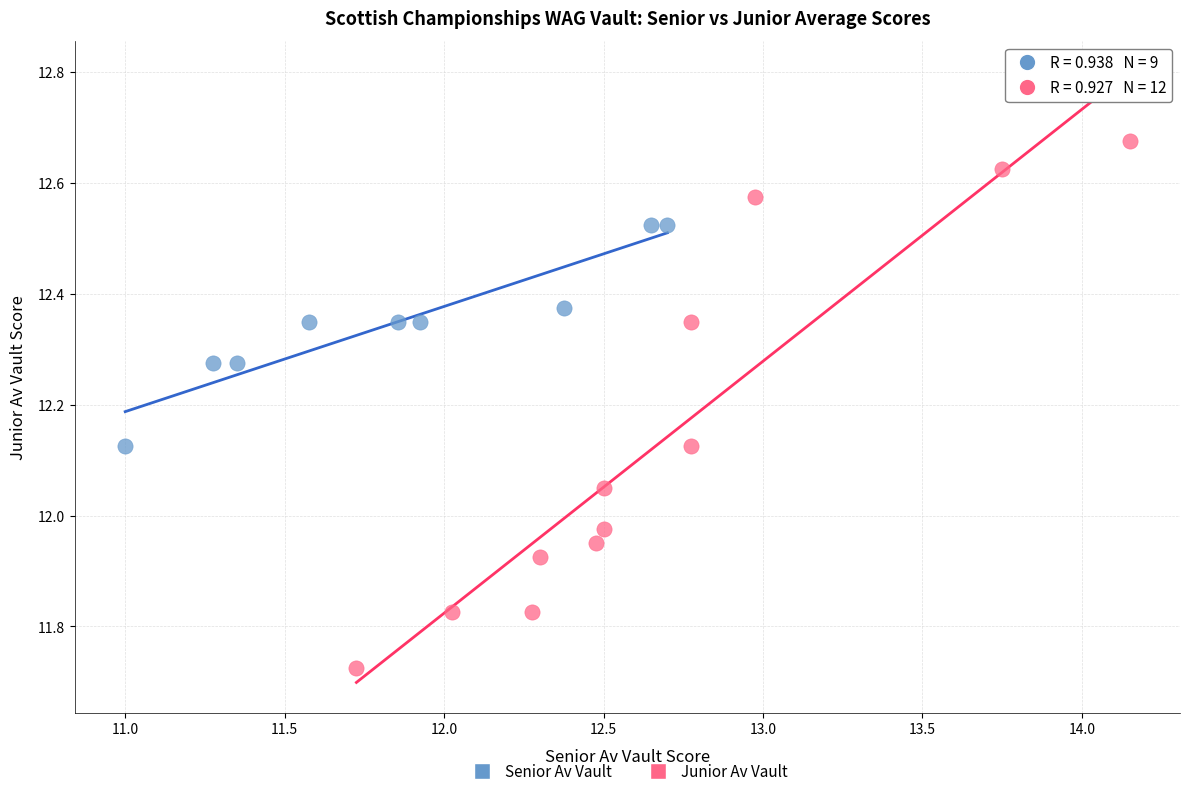

Which series has the widest spread of Y values?

Junior Av Vault